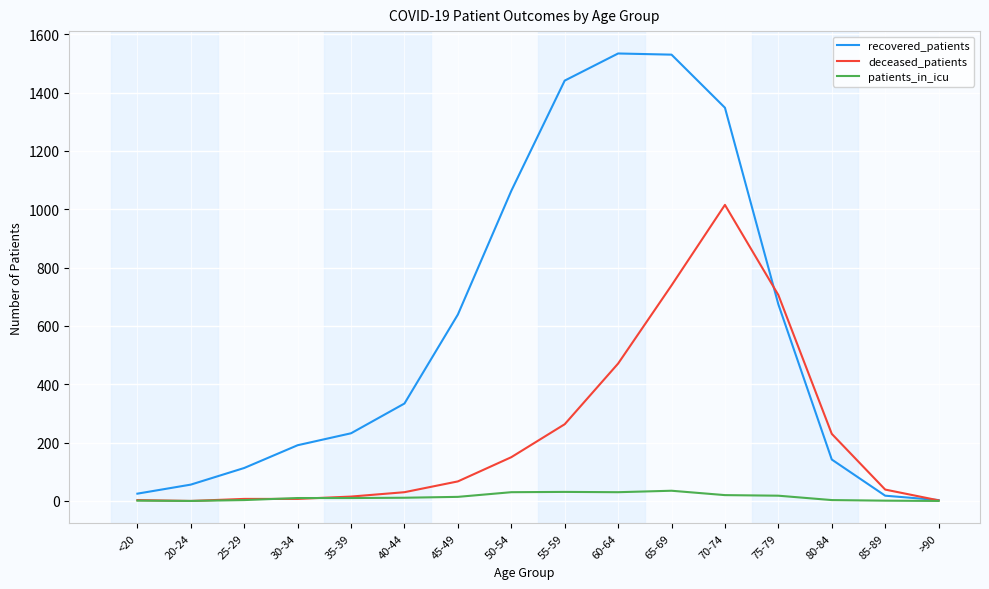

Which series has the largest total across all categories?

recovered_patients